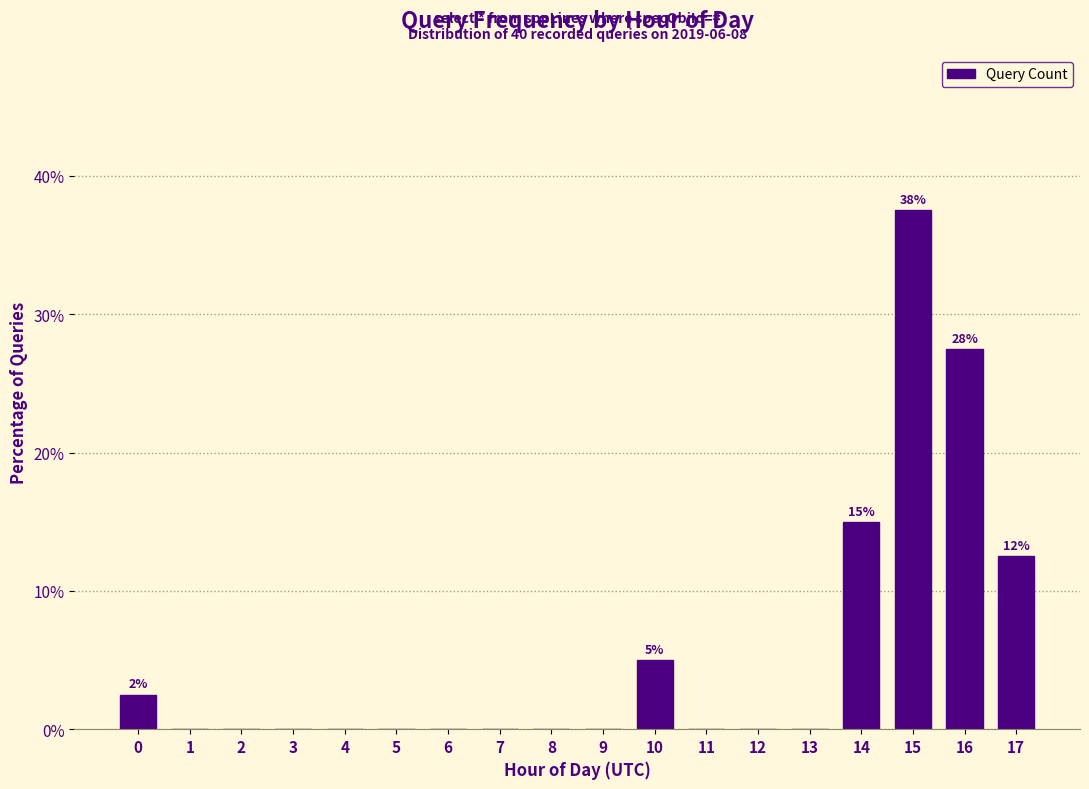

Over which range of the x-axis is the bar tallest?

14.5 to 15.5